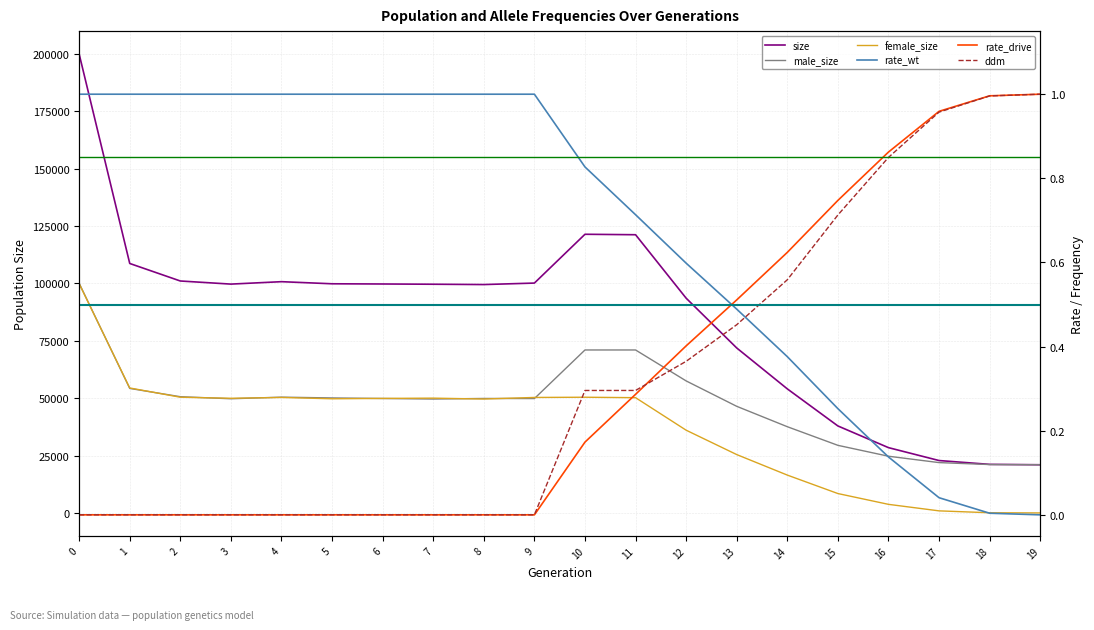

What is the difference between the maximum and minimum values in the rate_drive series?

1.0